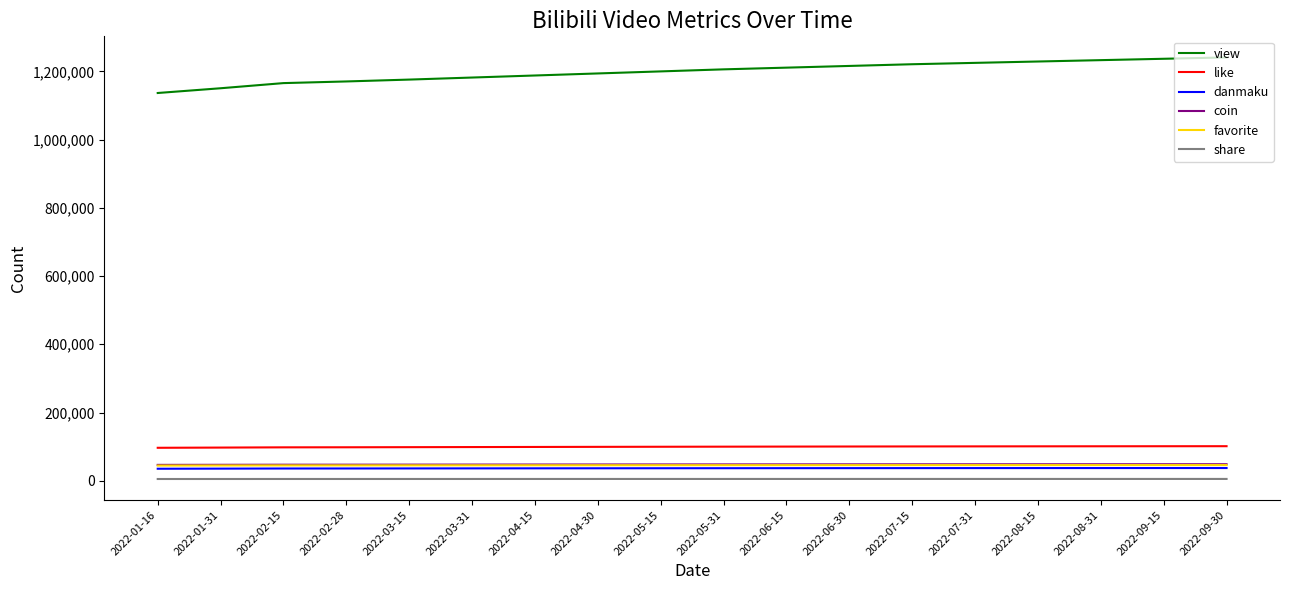

Which series has the largest range (max minus min)?

view